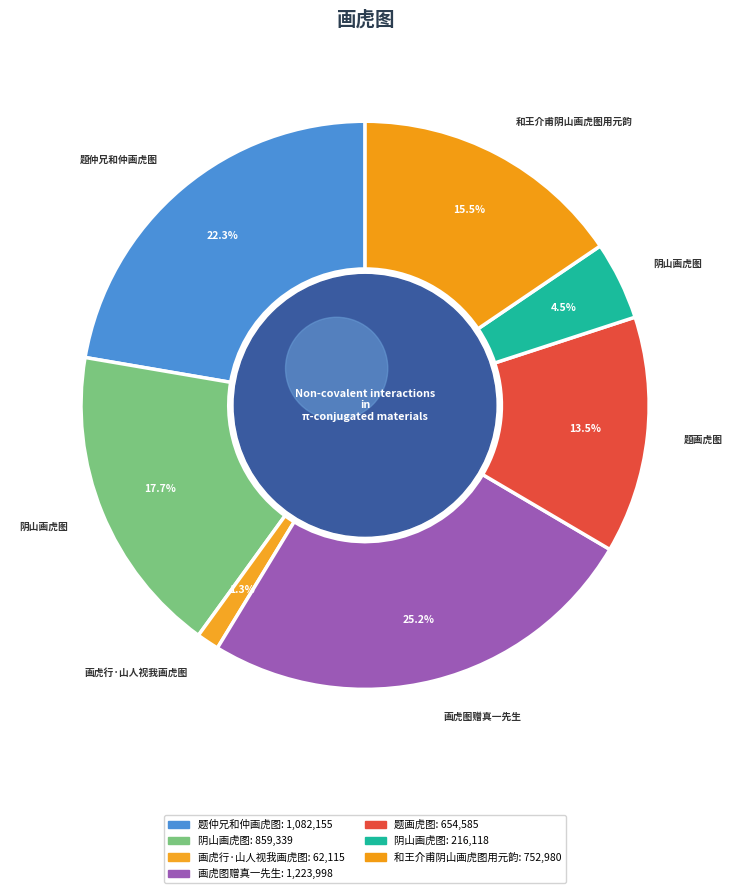

What is the change in value from 题仲兄和仲画虎图 to 画虎行·山人视我画虎图?

-1020040